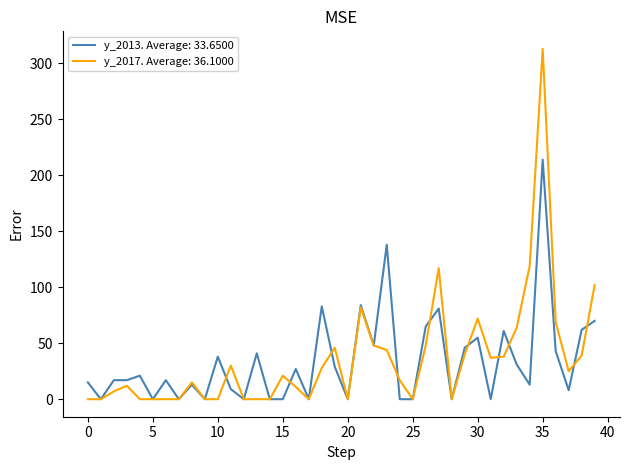

Which series has the widest spread of values?

y_2017. Average: 36.1000